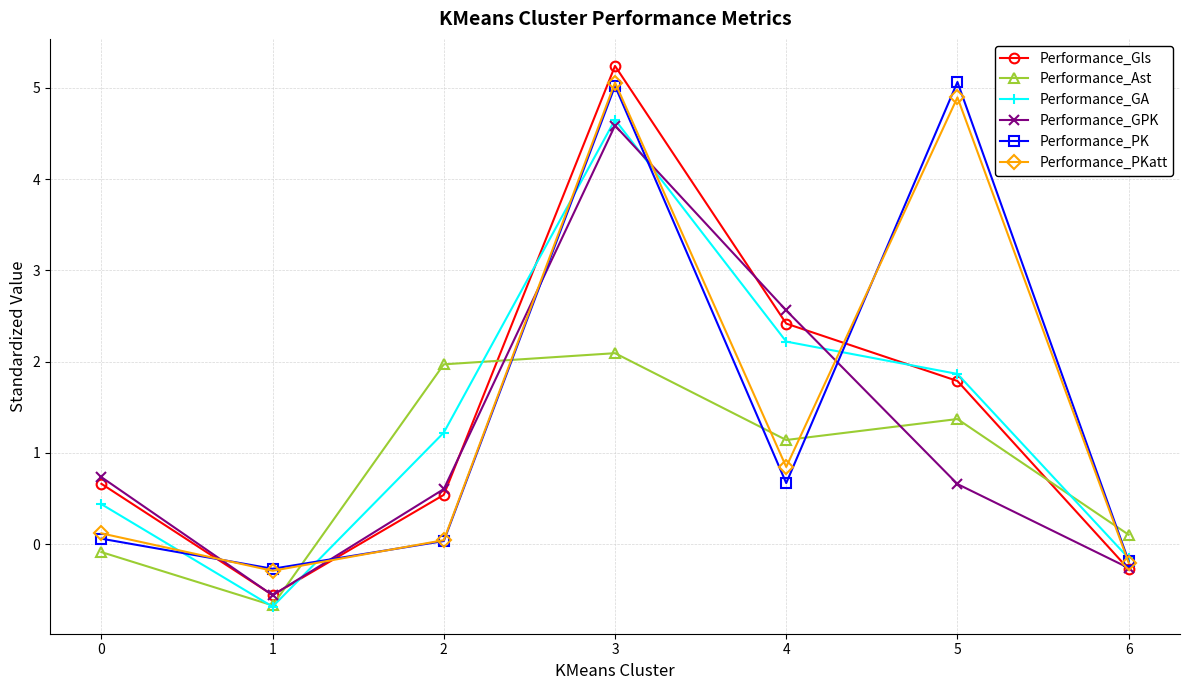

How many times do Performance_PKatt and Performance_Gls cross each other?

3